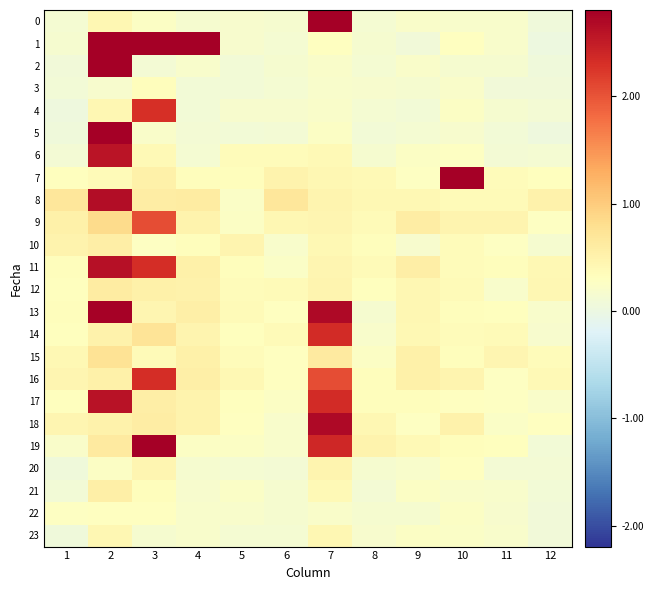

Rank the series by their maximum value, from lowest to highest.

22, 3, 23, 20, 21, 10, 12, 15, 9, 4, 16, 14, 6, 17, 11, 8, 18, 13, 19, 0, 5, 2, 7, 1